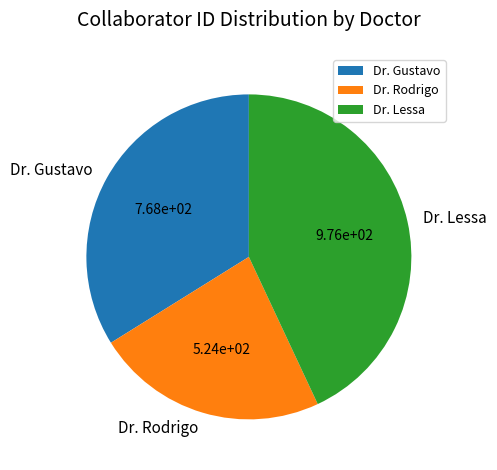

Combined, do Dr. Gustavo and Dr. Lessa account for over 50%?

Yes